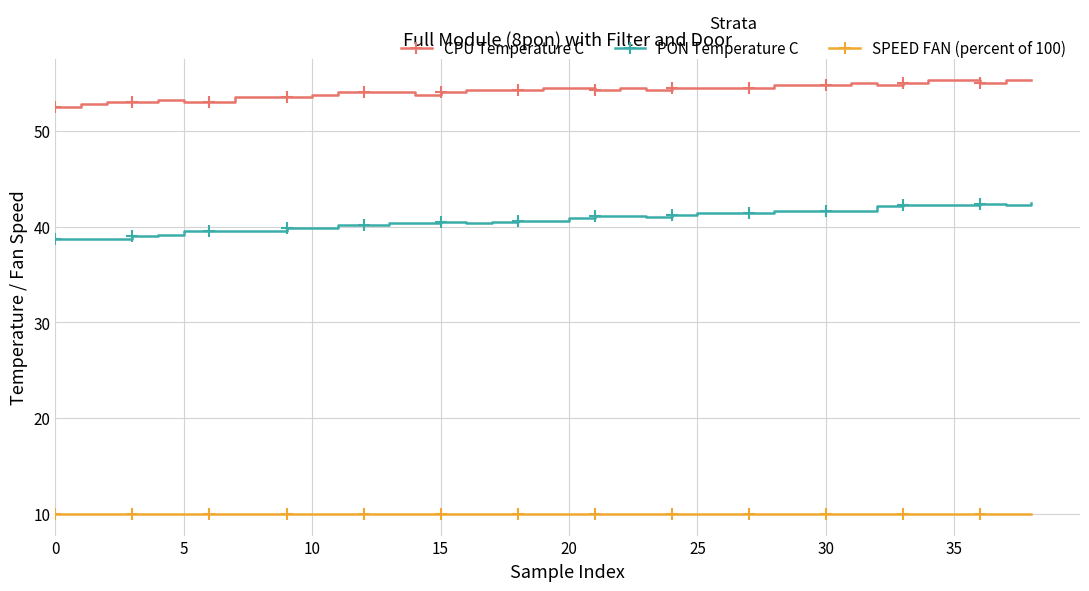

Which series has the widest spread of values?

PON Temperature C